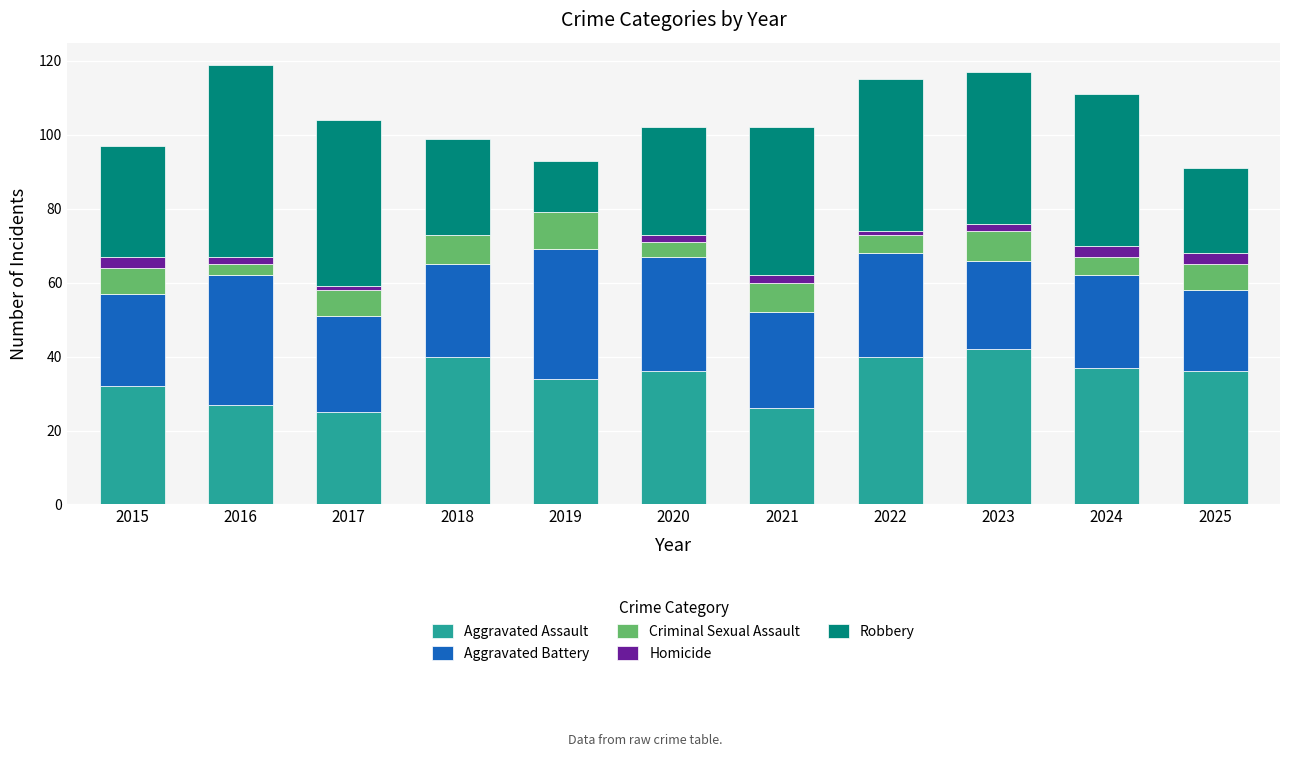

The value of Aggravated Assault at 2023 is 42. True or false?

True